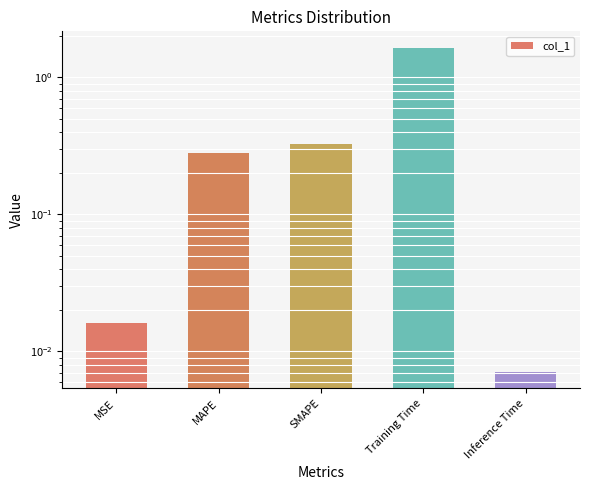

List the labels in order of value, smallest first.

Inference Time, MSE, MAPE, SMAPE, Training Time